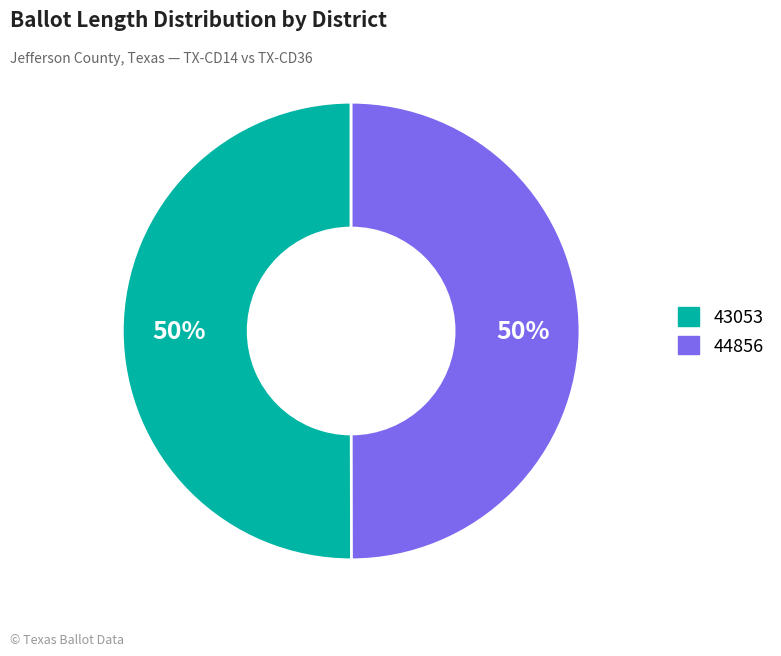

Combined, do 44856 and 43053 account for over 50%?

Yes